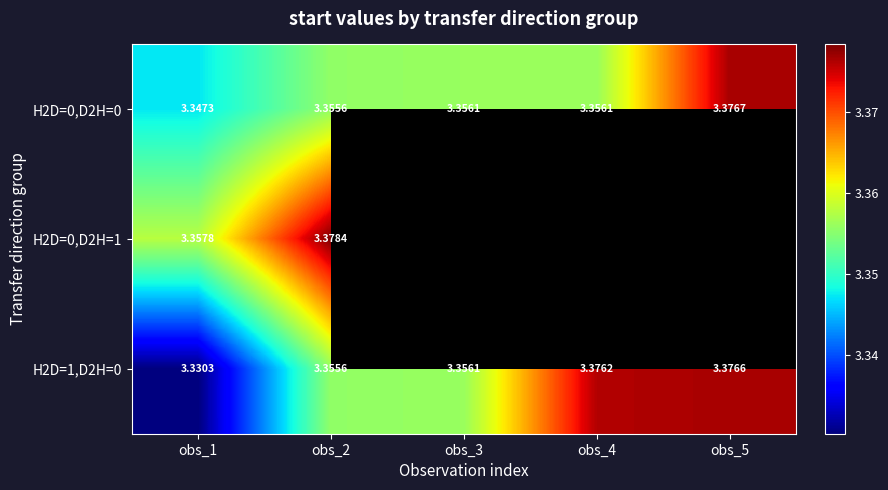

Between obs_1 and obs_3, which is larger?

obs_3